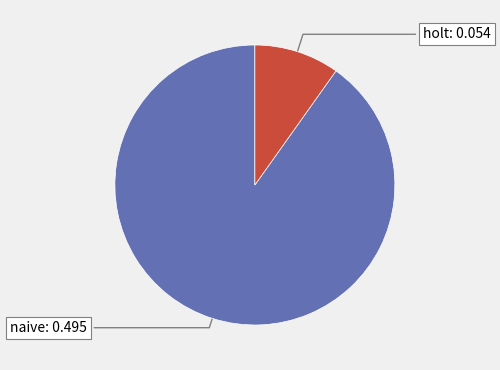

Is there a majority slice in this chart?

Yes